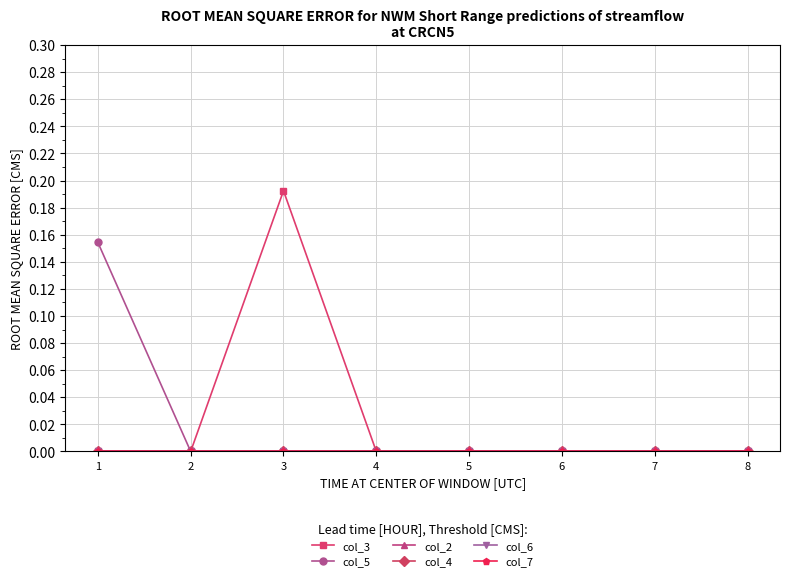

True or false: col_5 and col_2 intersect in this chart.

False